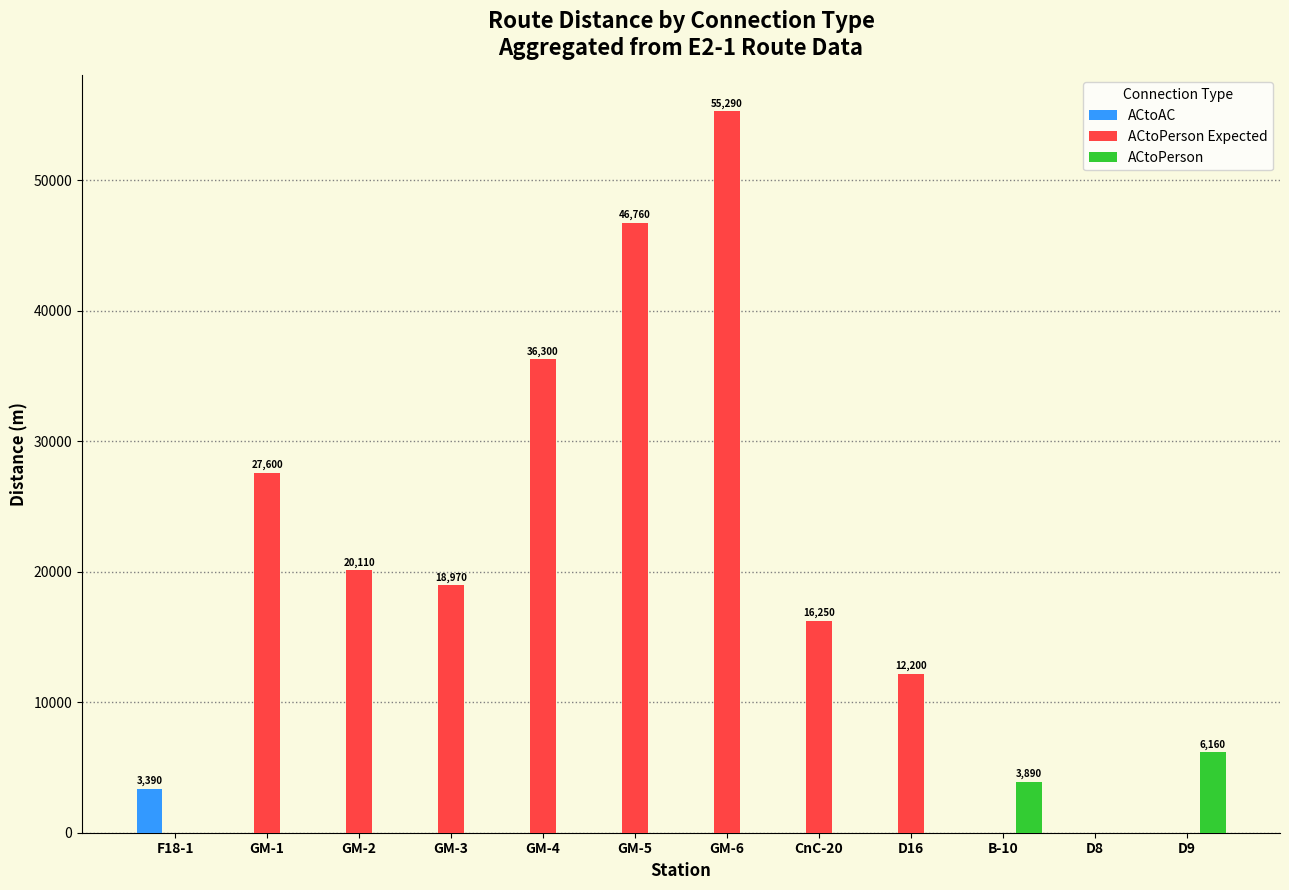

How many categories are shown in the chart?

12